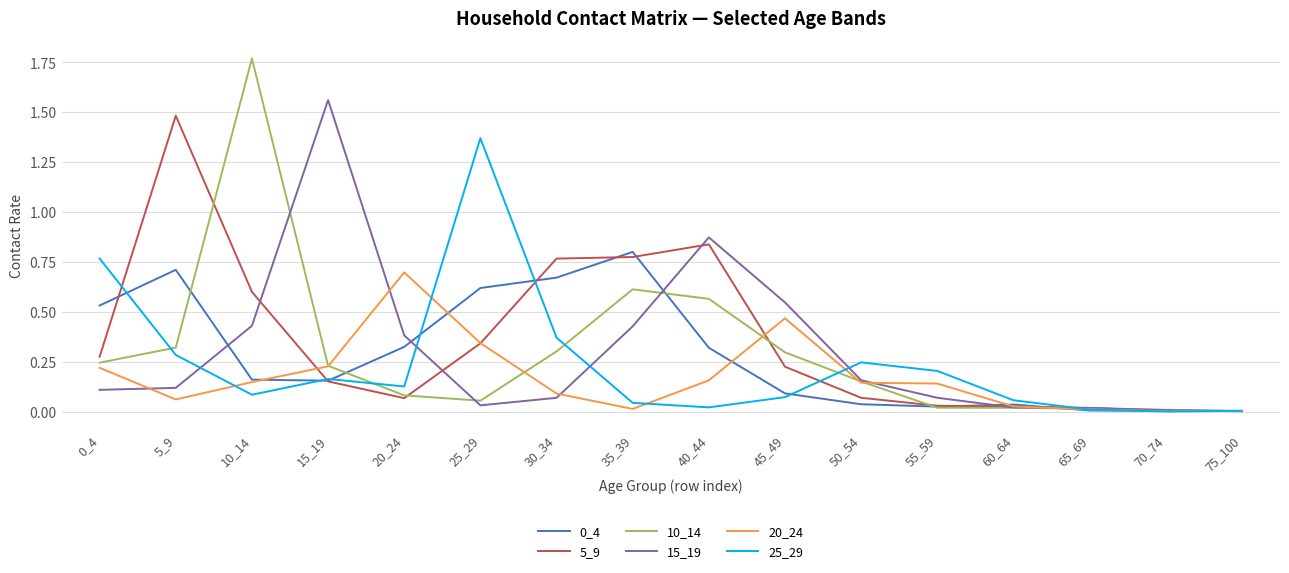

The value of 10_14 at 30_34 is 0.3. True or false?

True